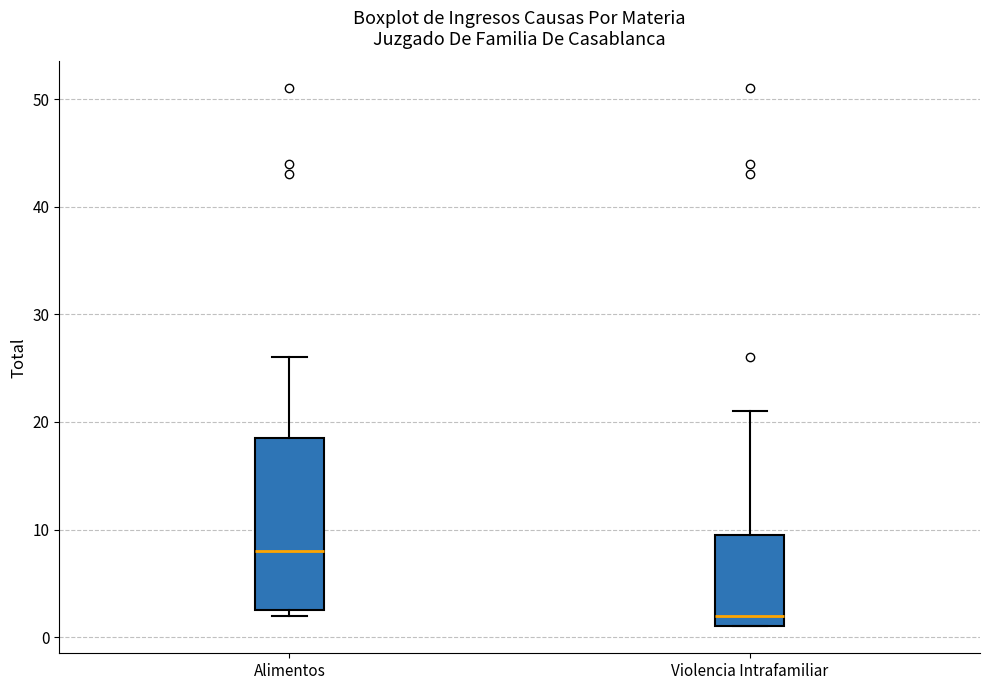

Reading left to right, transcribe this box plot: for each box, give where its median line is, the range the box spans, and where its two whiskers end, as read against the y-axis. The values are not printed on the chart, so give them approximately, as read against the axis.

Alimentos: median 8, box 3 to 19, whiskers 2 to 26
Violencia Intrafamiliar: median 2, box 1 to 10, whiskers 1 to 21